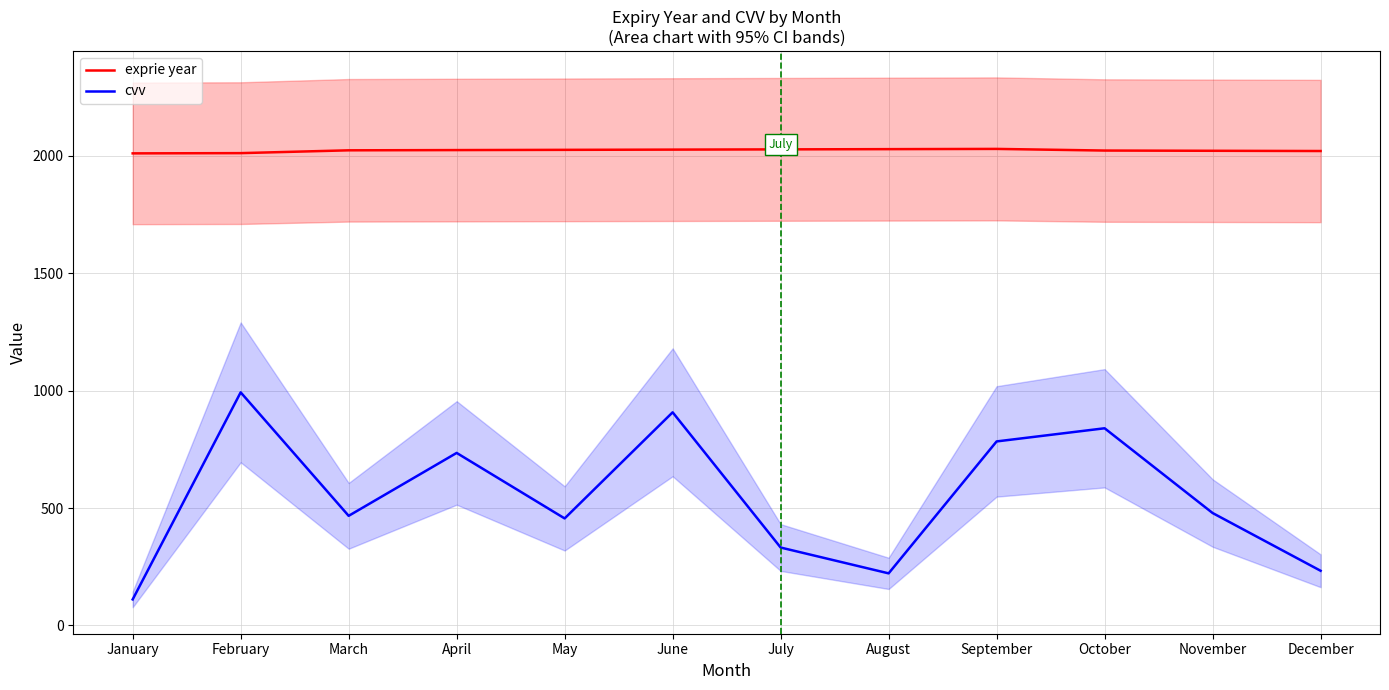

Reading left to right, list all the values displayed in this chart.

exprie year: January=2011	February=2012	March=2024	April=2025	May=2026	June=2027	July=2028	August=2029	September=2030	October=2023	November=2022	December=2021
cvv: January=111	February=993	March=467	April=735	May=456	June=908	July=332	August=222	September=784	October=840	November=479	December=233